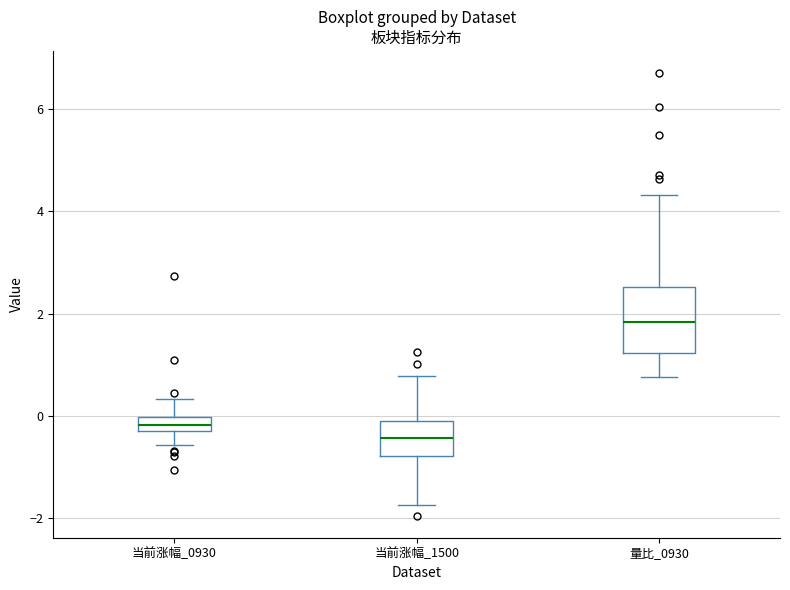

Comparing the boxes themselves (not the whiskers), which one is the tallest?

量比_0930